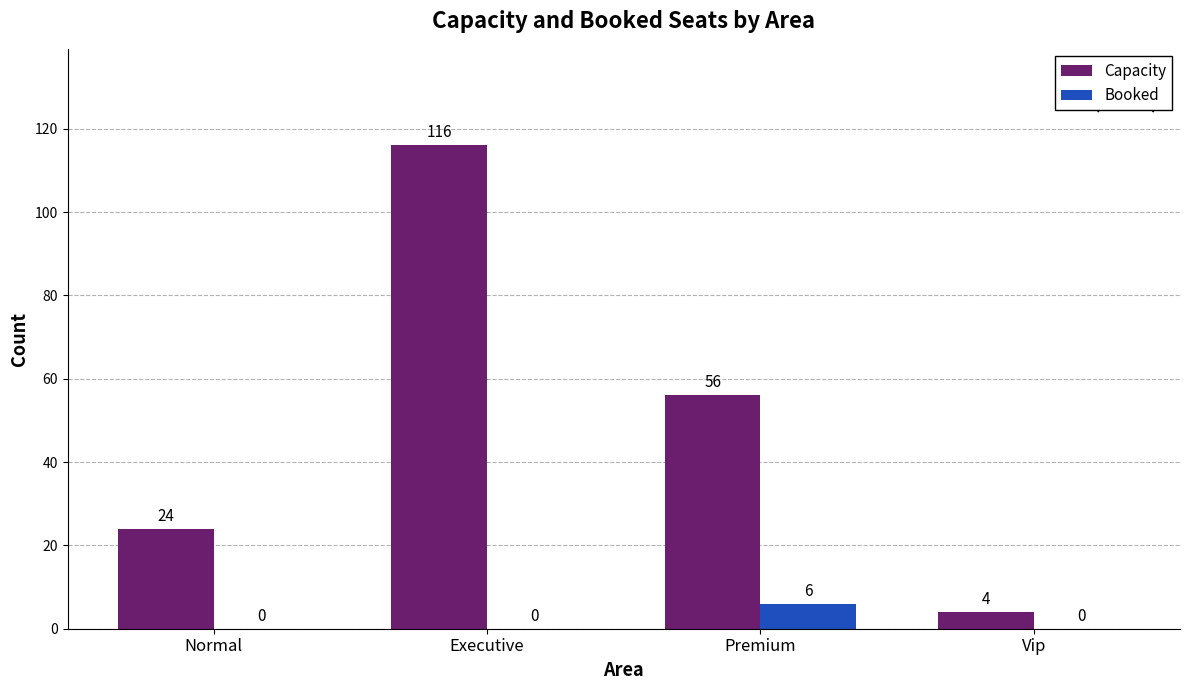

True or false: Booked has a value of 0 at Normal.

True